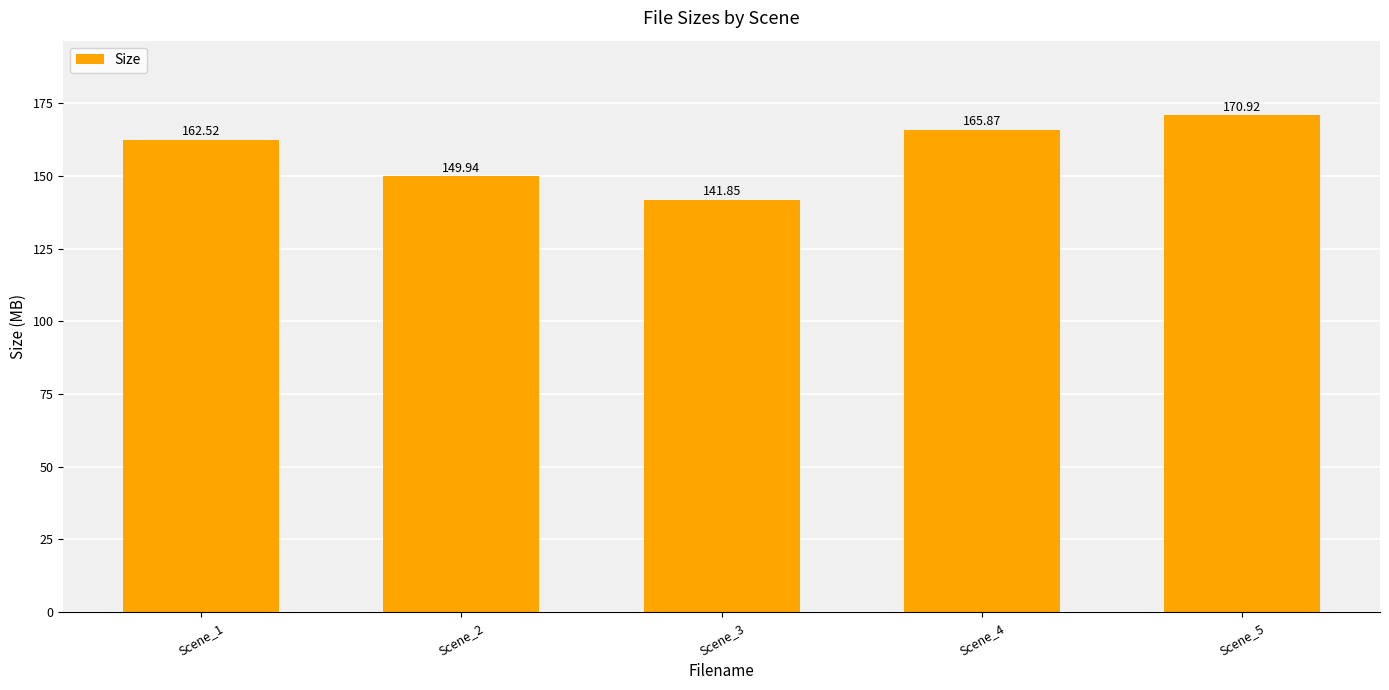

What is the sum of the values at Scene_3 and Scene_4?

307.7